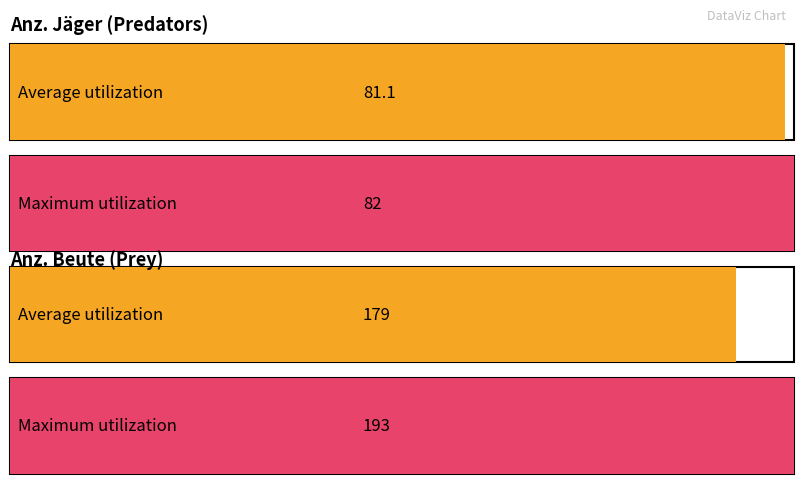

Which series has the largest range (max minus min)?

Anz. Beute